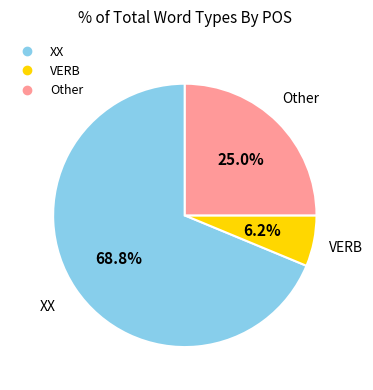

Between Other and XX, which is larger?

XX